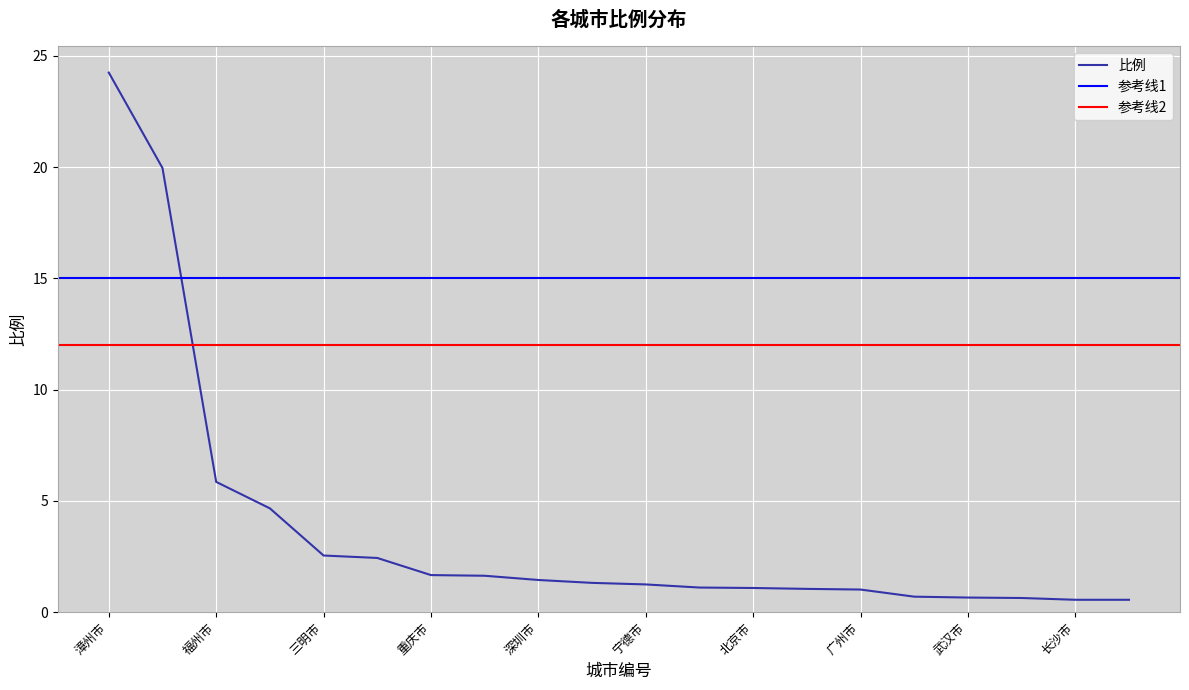

The chart shows a value of 1.3 at 上海市. True or false?

True